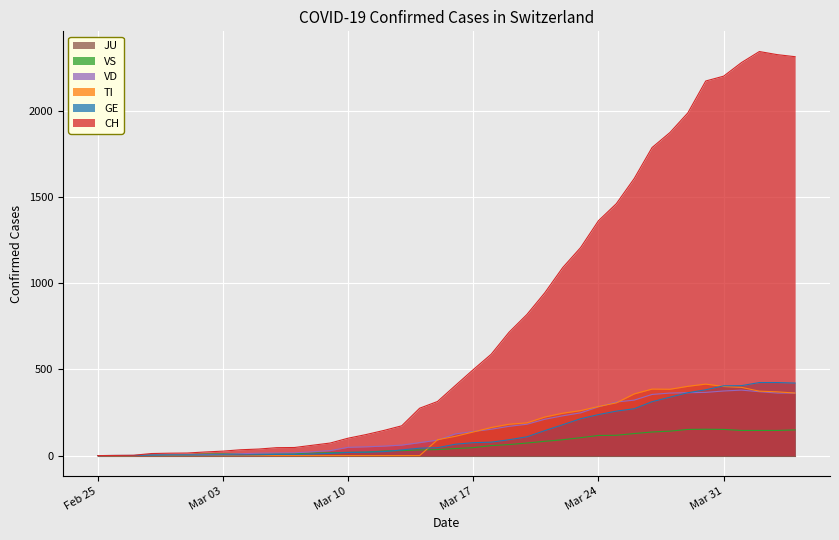

What is the maximum value shown in the chart?

2345